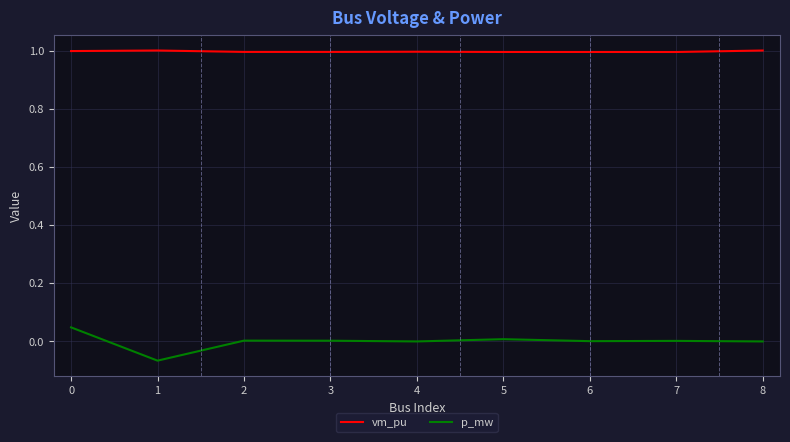

List the series in order of their overall mean, highest first.

vm_pu, p_mw